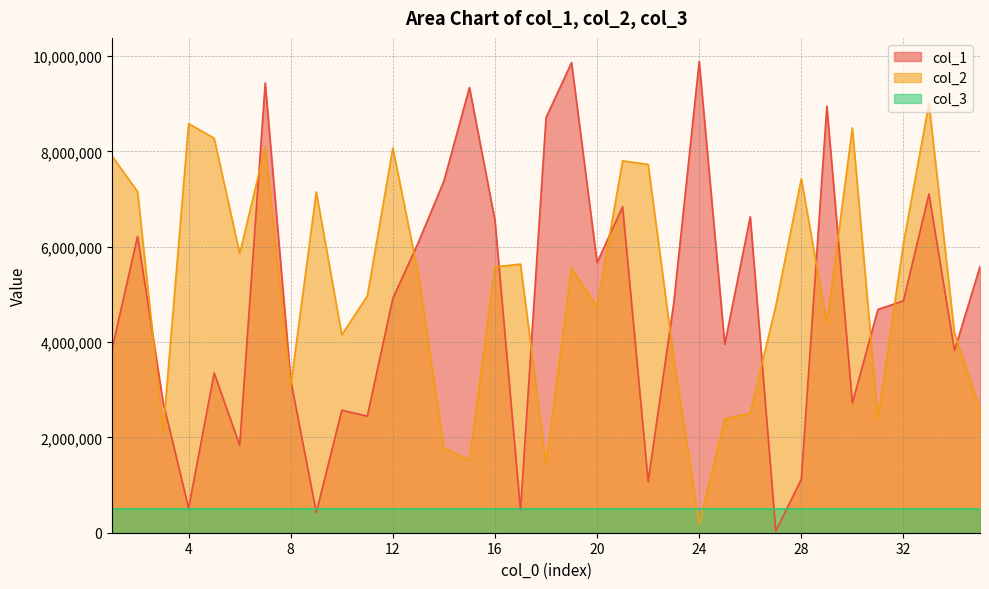

What is the difference between the second highest and minimum values in the col_1 series?

9830688.0